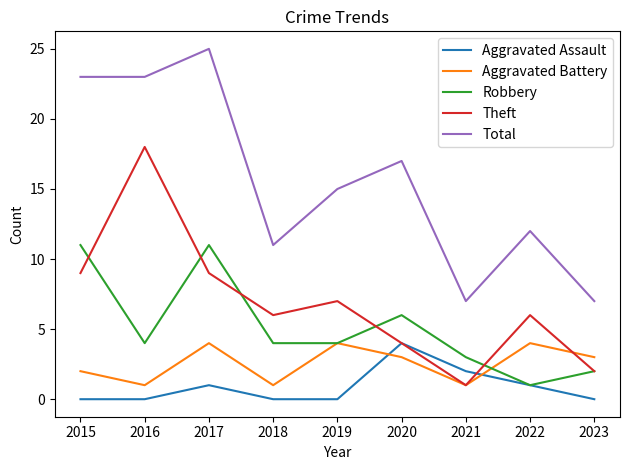

At 2017, list the series in order from largest to smallest.

Total, Robbery, Theft, Aggravated Battery, Aggravated Assault